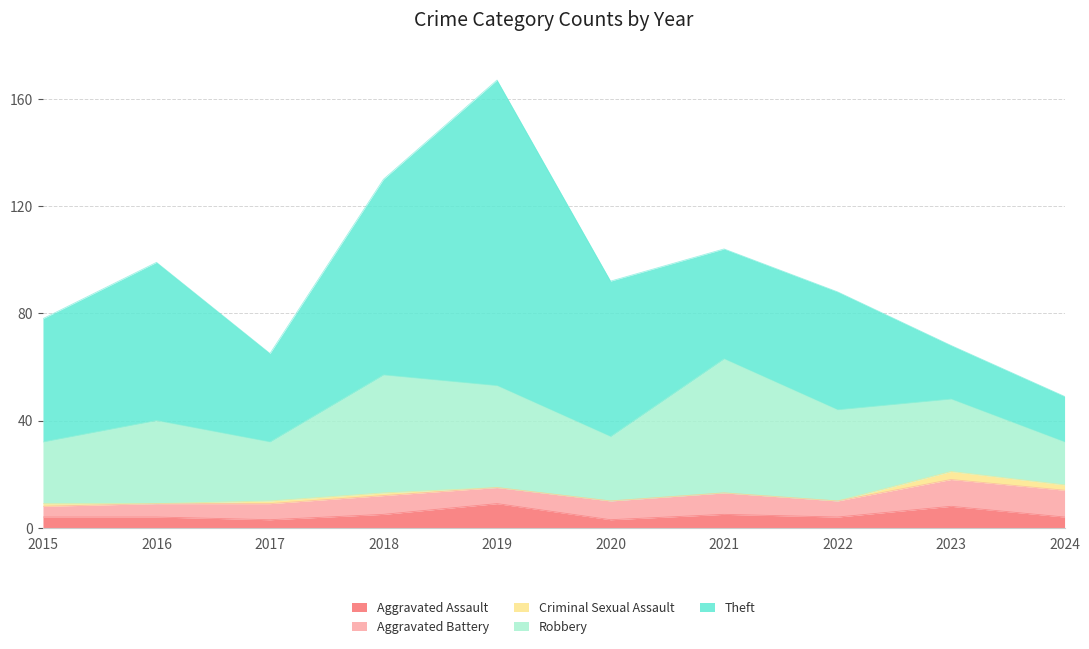

Reading left to right, transcribe all the data shown in this chart.

Aggravated Assault: 2015=4	2016=4	2017=3	2018=5	2019=9	2020=3	2021=5	2022=4	2023=8	2024=4
Aggravated Battery: 2015=4	2016=5	2017=6	2018=7	2019=6	2020=7	2021=8	2022=6	2023=10	2024=10
Criminal Sexual Assault: 2015=1	2016=0	2017=1	2018=1	2019=0	2020=0	2021=0	2022=0	2023=3	2024=2
Robbery: 2015=23	2016=31	2017=22	2018=44	2019=38	2020=24	2021=50	2022=34	2023=27	2024=16
Theft: 2015=46	2016=59	2017=33	2018=73	2019=114	2020=58	2021=41	2022=44	2023=20	2024=17